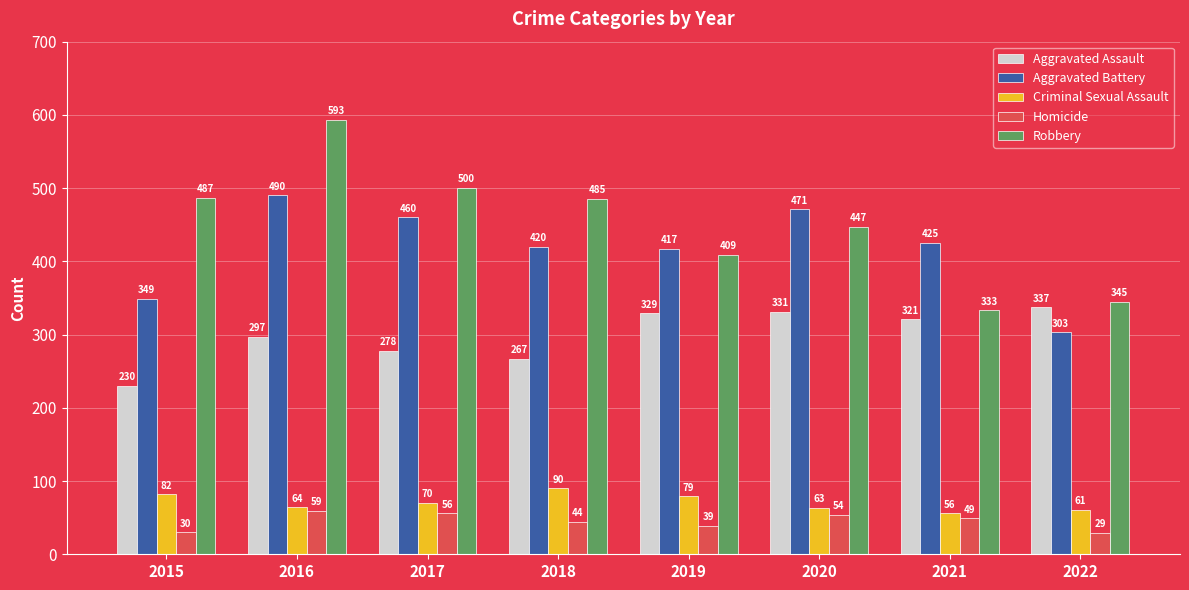

The Homicide series shows 93 at 2016. True or false?

False